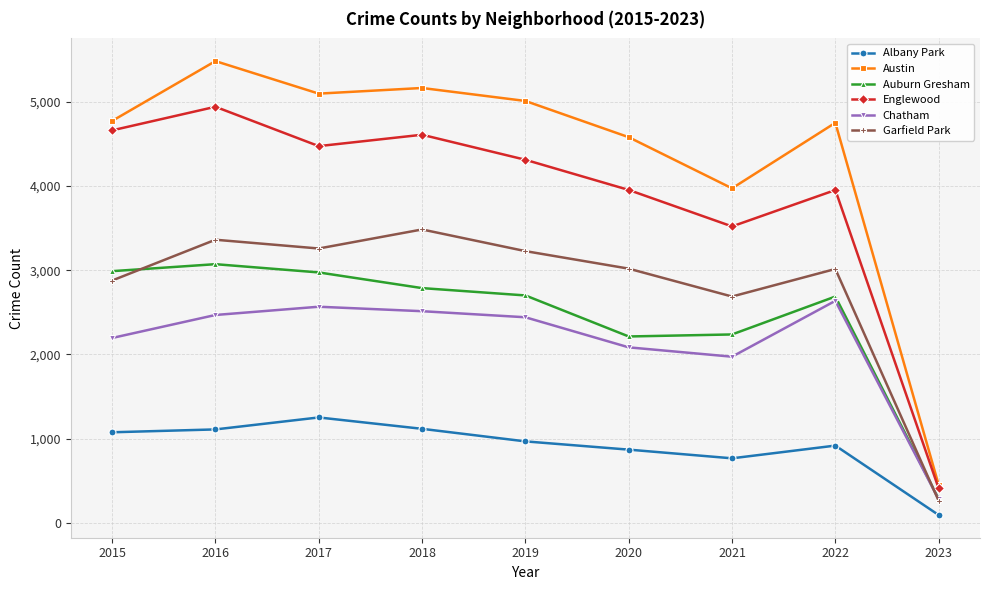

What is the value of the Albany Park point at the 7th from the left?

767